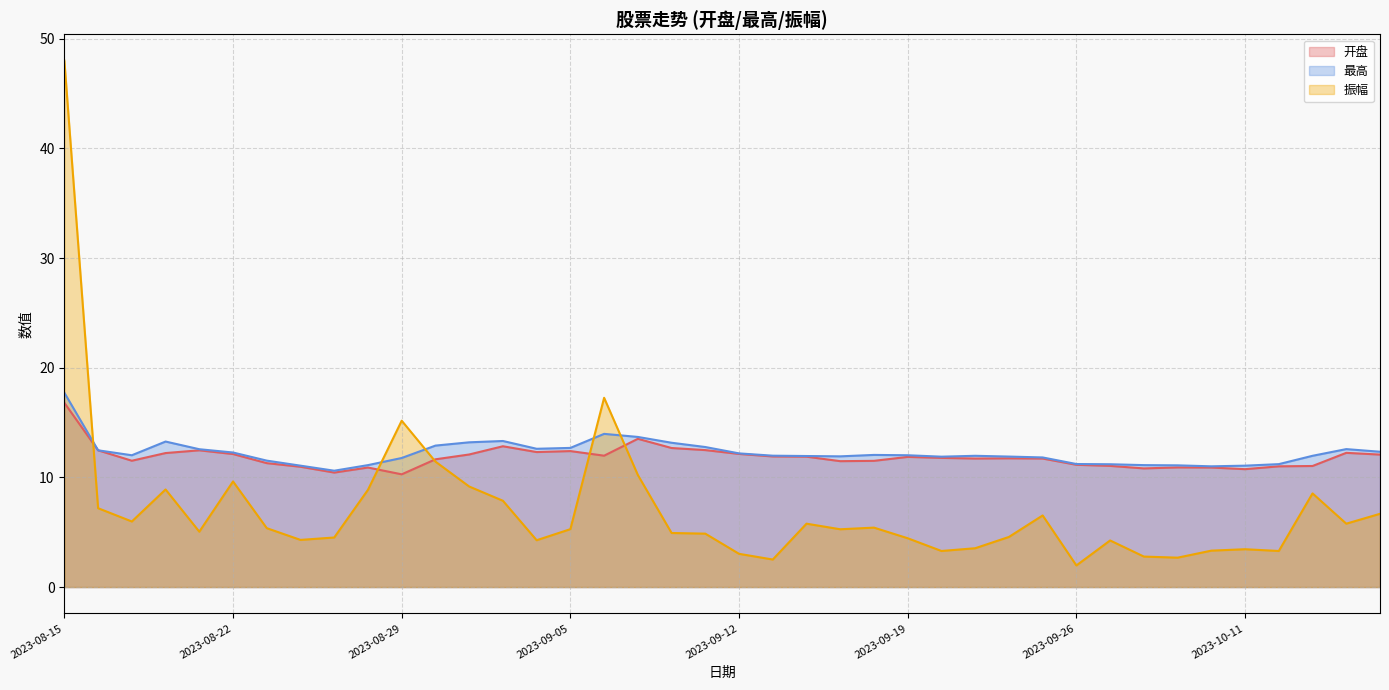

Between which two adjacent categories do 开盘 and 振幅 first intersect?

2023-08-15 and 2023-08-16